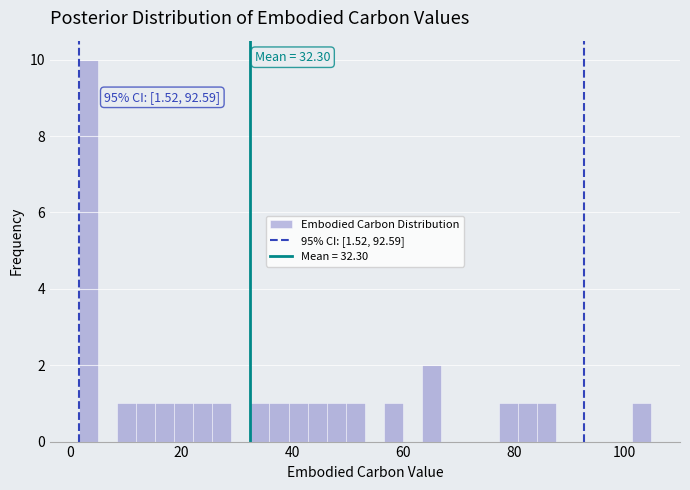

Read against the x-axis, roughly where is the centre of the tallest bar?

4